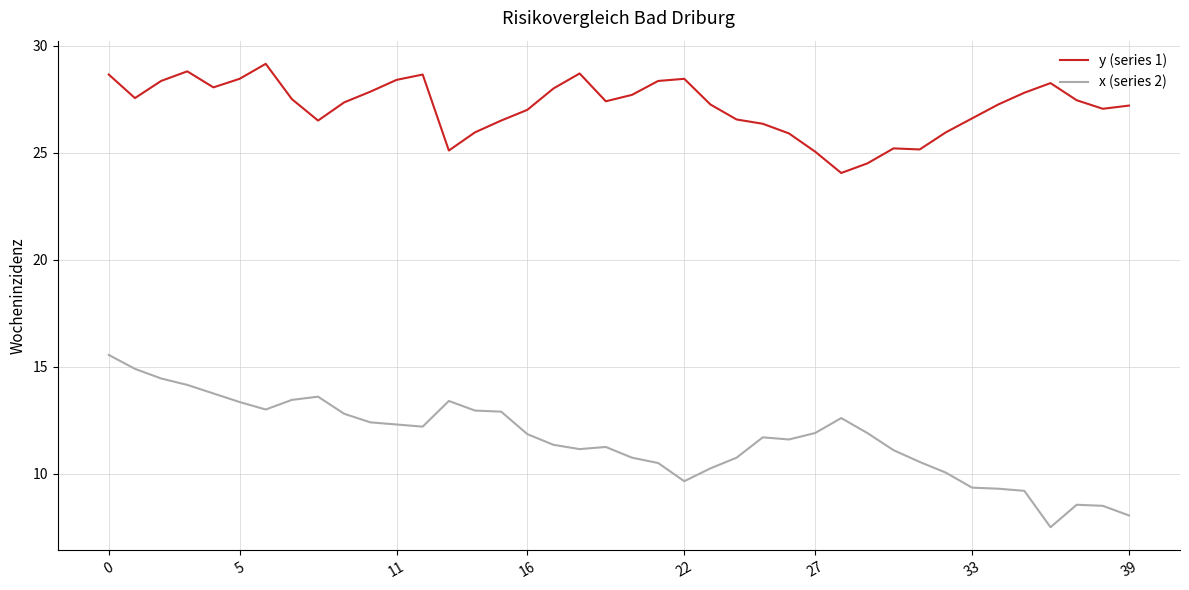

True or false: x (series 2) and y (series 1) cross at least once.

False